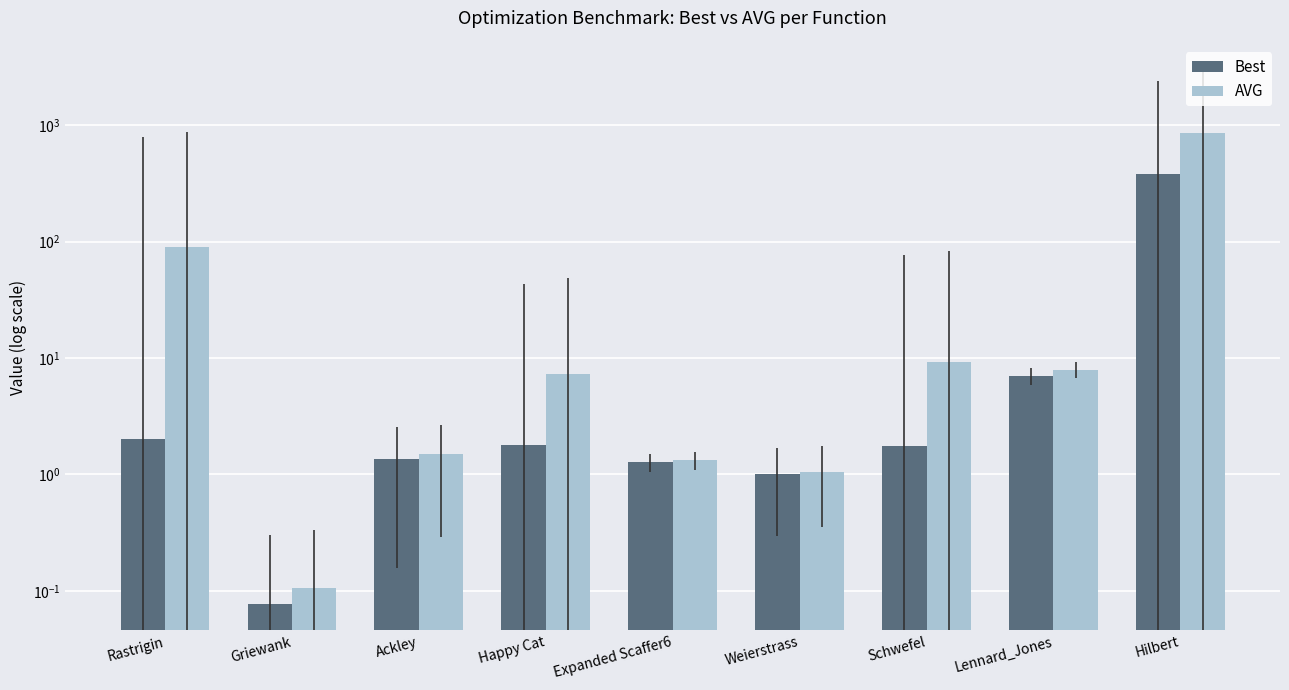

Which series has the largest total across all categories?

AVG